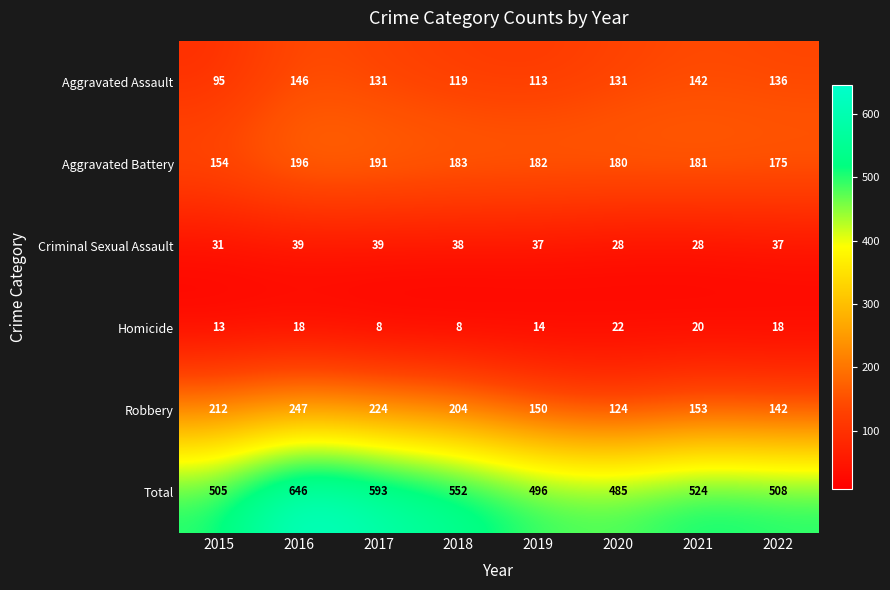

At how many categories does at least one series exceed 20?

8